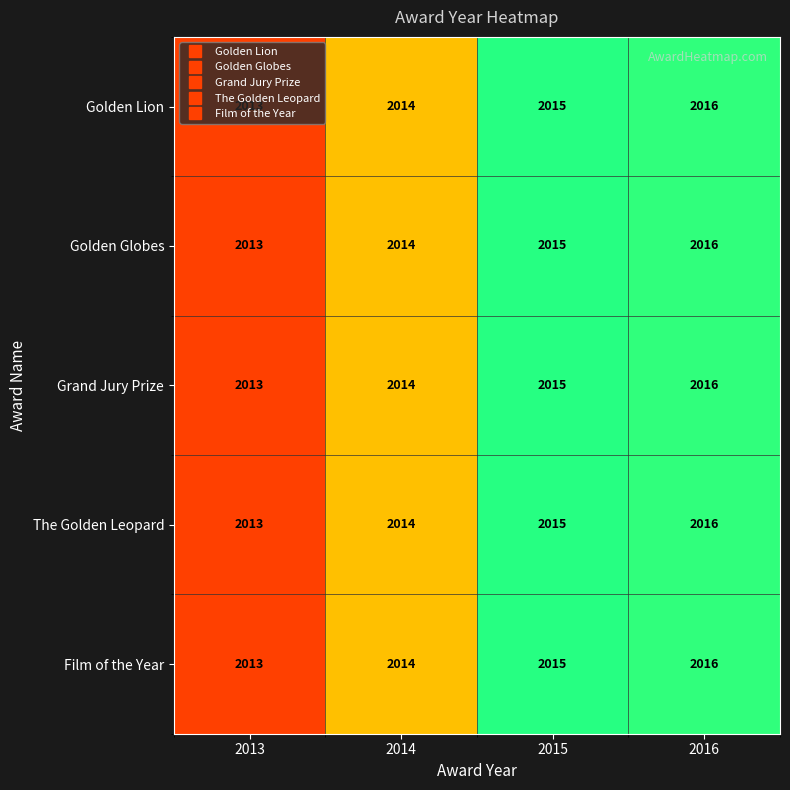

How many values in the Film of the Year series are below 2015?

2